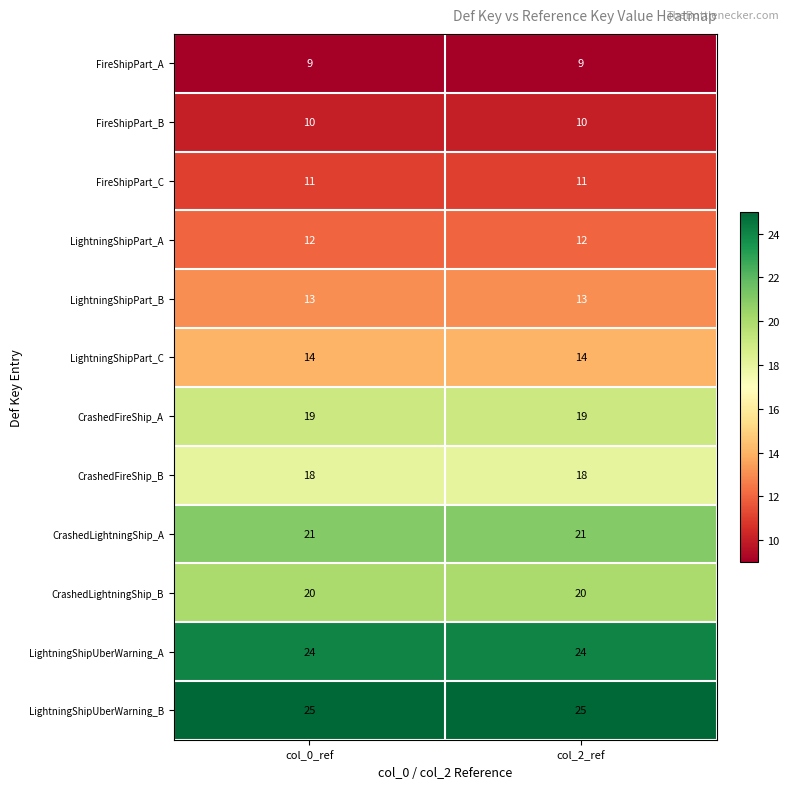

Reading right to left, transcribe all the data shown in this chart.

FireShipPart_A: 9	9
FireShipPart_B: 10	10
FireShipPart_C: 11	11
LightningShipPart_A: 12	12
LightningShipPart_B: 13	13
LightningShipPart_C: 14	14
CrashedFireShip_A: 19	19
CrashedFireShip_B: 18	18
CrashedLightningShip_A: 21	21
CrashedLightningShip_B: 20	20
LightningShipUberWarning_A: 24	24
LightningShipUberWarning_B: 25	25